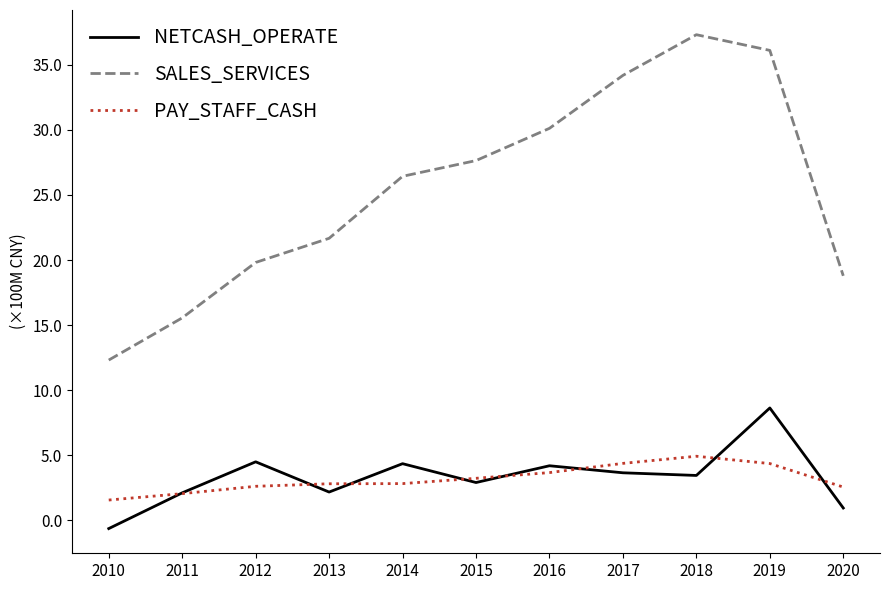

In PAY_STAFF_CASH, how many points are higher than both neighbors (excluding endpoints)?

1